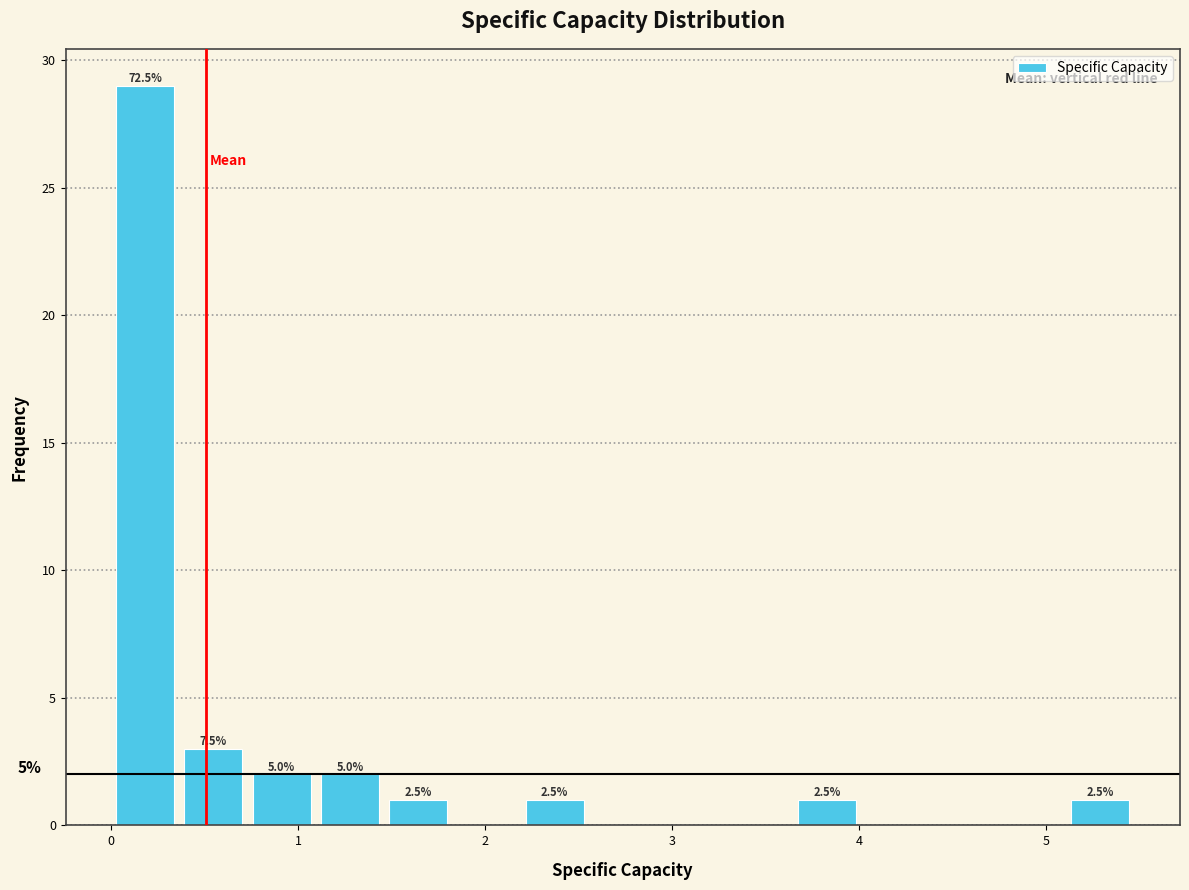

Around what value on the x-axis is the tallest bar? Give the approximate position of its centre, as read against the axis.

0.2